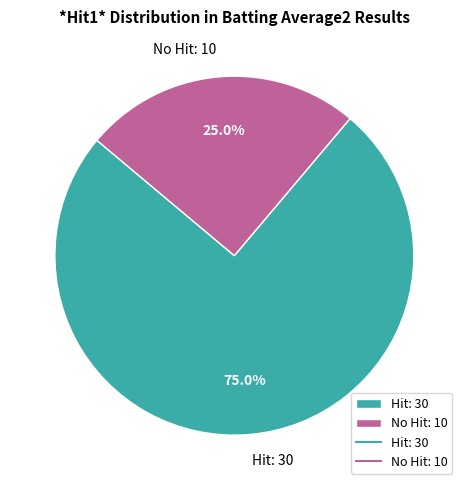

Approximately how many times larger is the value at No Hit: 10 compared to Hit: 30?

0.3